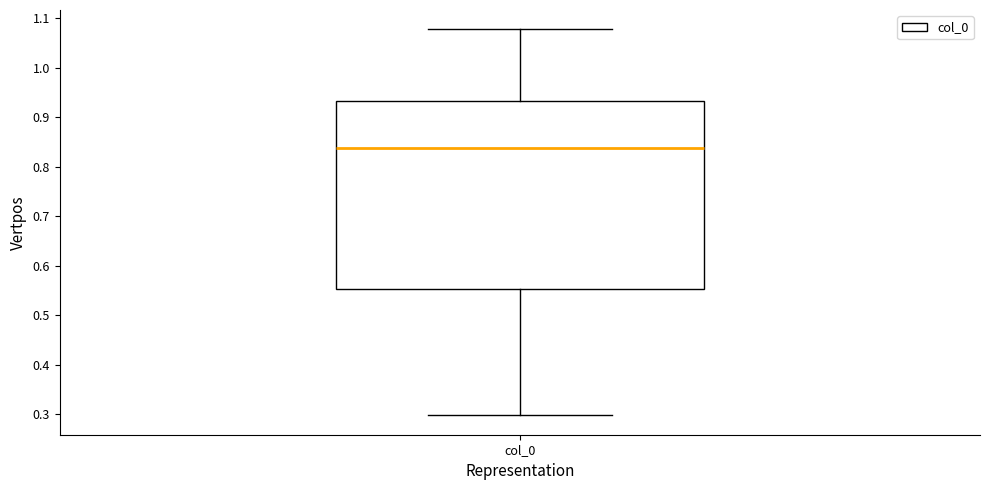

Read this box plot against the y-axis: the position of the median line, the range covered by the box, and the ends of both whiskers. The values are not printed on the chart, so give them approximately, as read against the axis.

median 0.84, box 0.55 to 0.93, whiskers 0.30 to 1.08